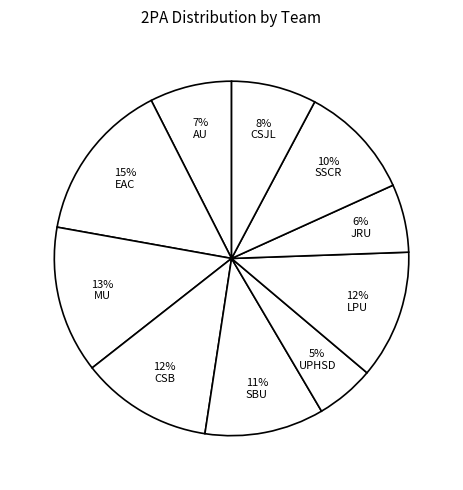

Combined, do 5% UPHSD and 15% EAC account for over 50%?

No